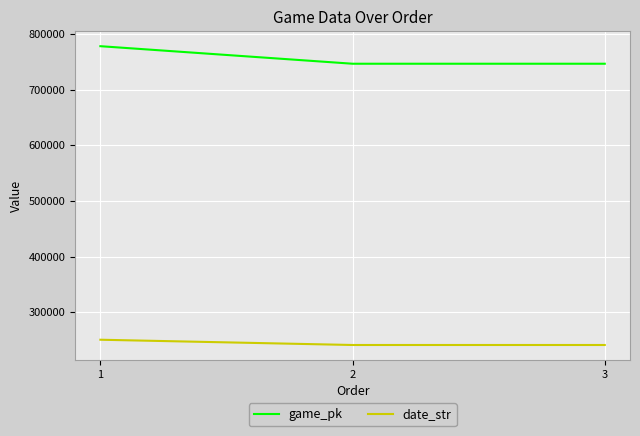

Read the game_pk value at 1.

778454